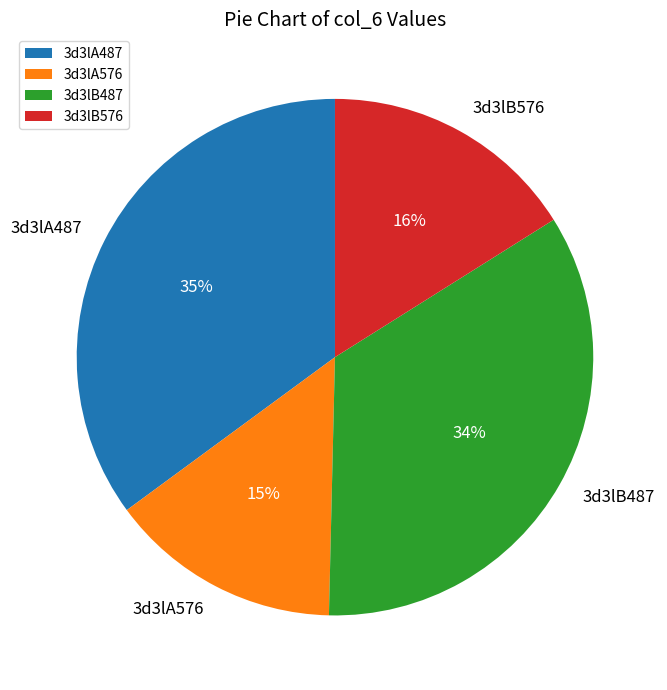

How many segments does this pie chart have?

4